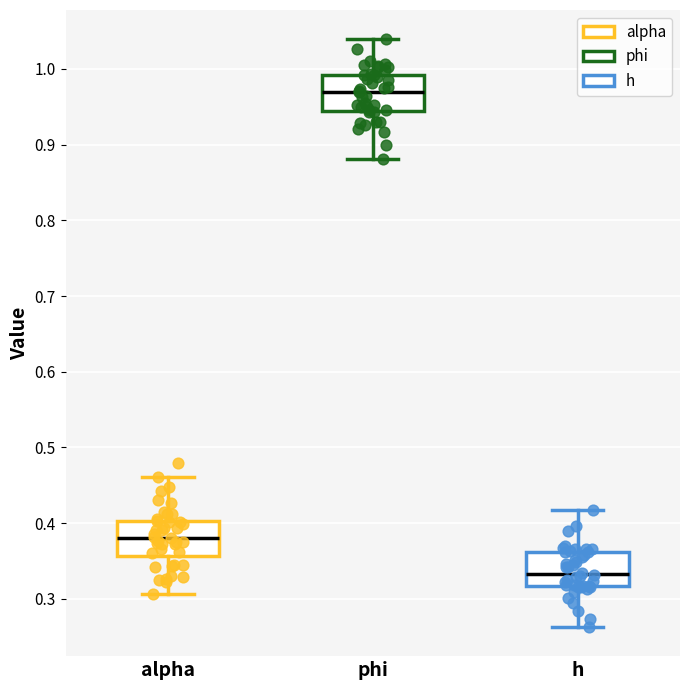

Reading left to right, read every box against the y-axis: the position of its median line, the range the box covers, and the ends of its whiskers. The values are not printed on the chart, so give them approximately, as read against the axis.

alpha: median 0.38, box 0.36 to 0.40, whiskers 0.31 to 0.46
phi: median 0.97, box 0.94 to 0.99, whiskers 0.88 to 1.04
h: median 0.33, box 0.32 to 0.36, whiskers 0.26 to 0.42